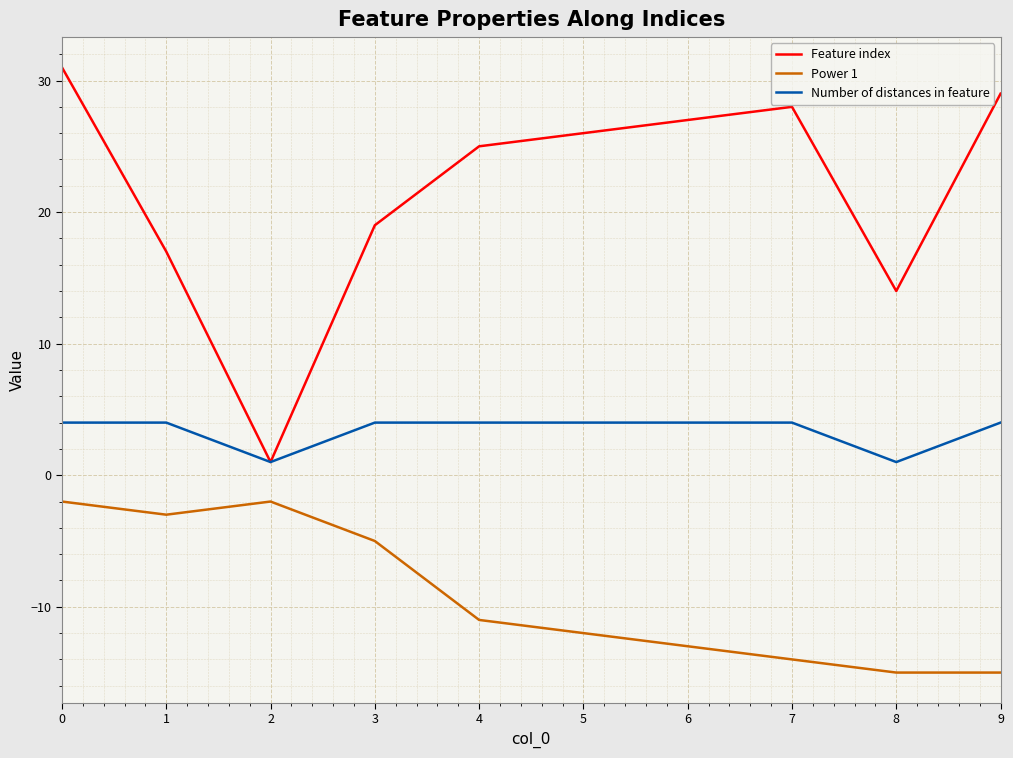

True or false: Number of distances in feature and Power 1 intersect in this chart.

False